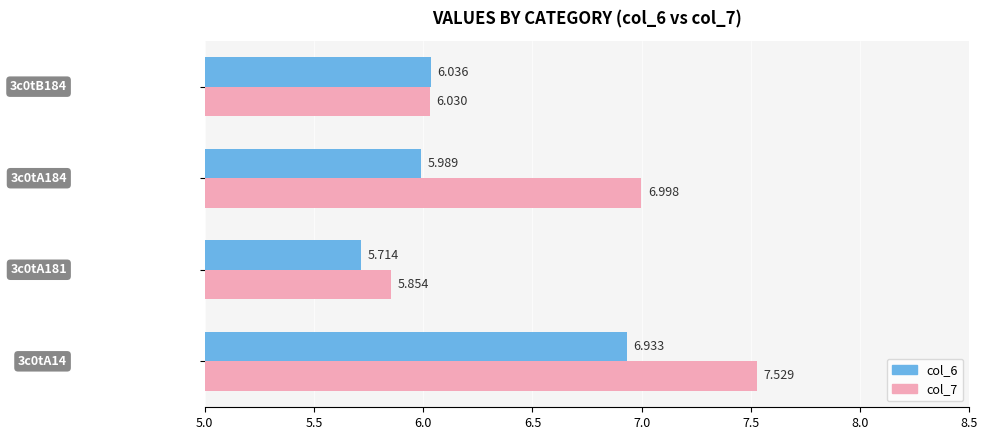

Count the number of data series in this chart.

2